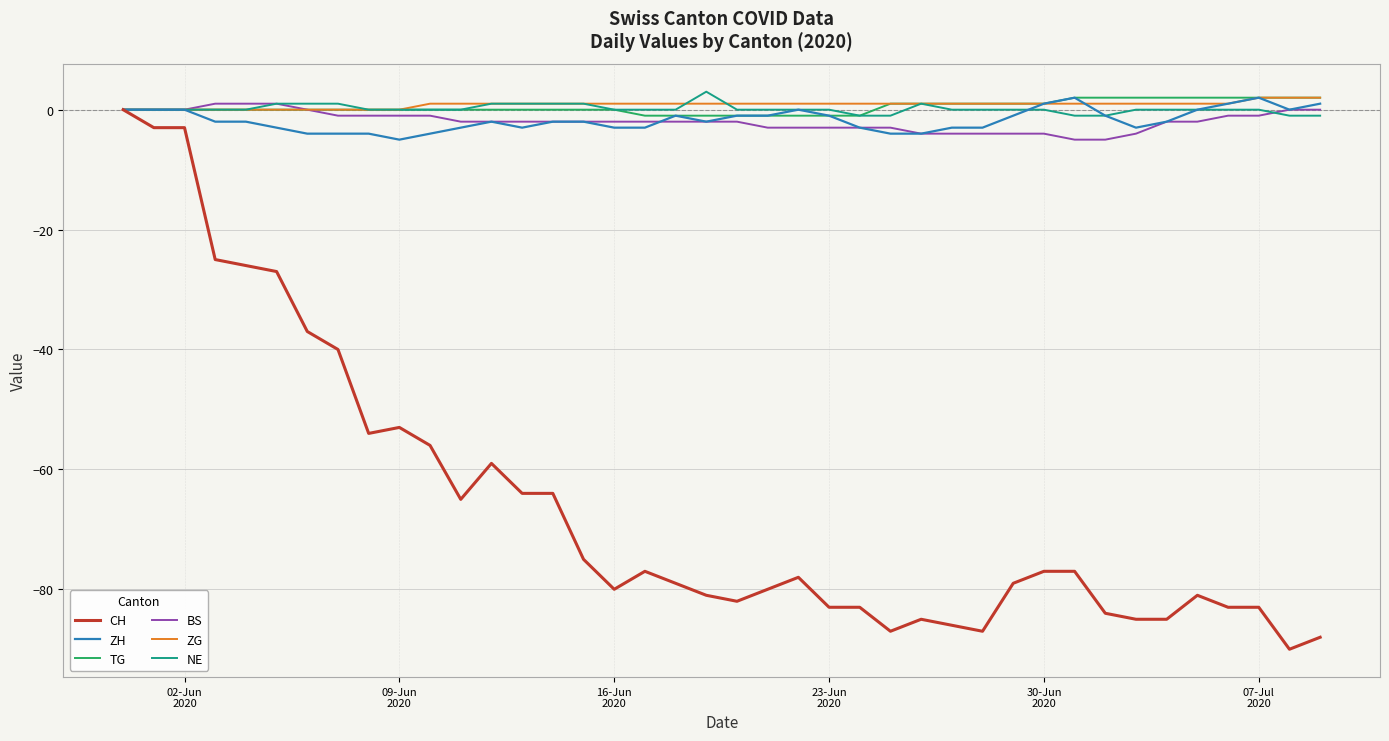

How many values in CH are below zero?

39